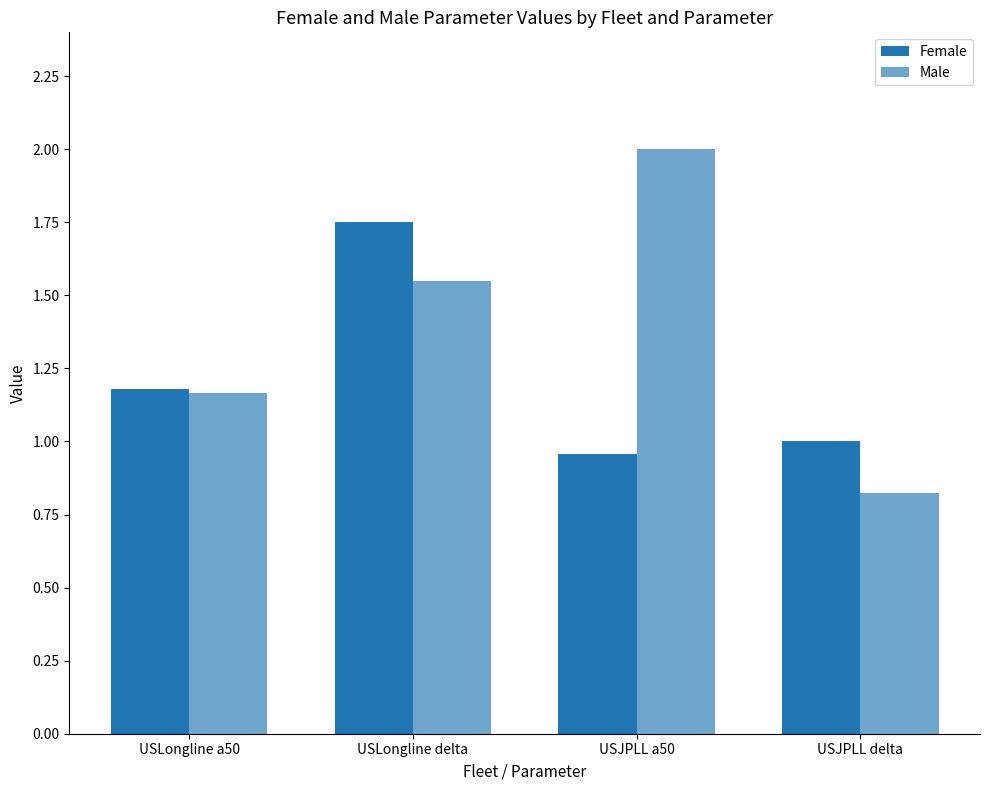

How many groups of bars are there?

4